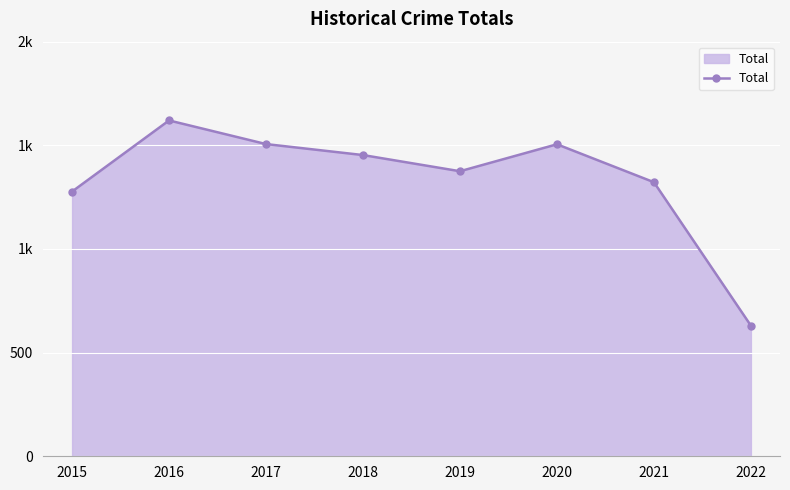

Reading right to left, transcribe all the data shown in this chart.

630	1322	1505	1375	1453	1506	1620	1277